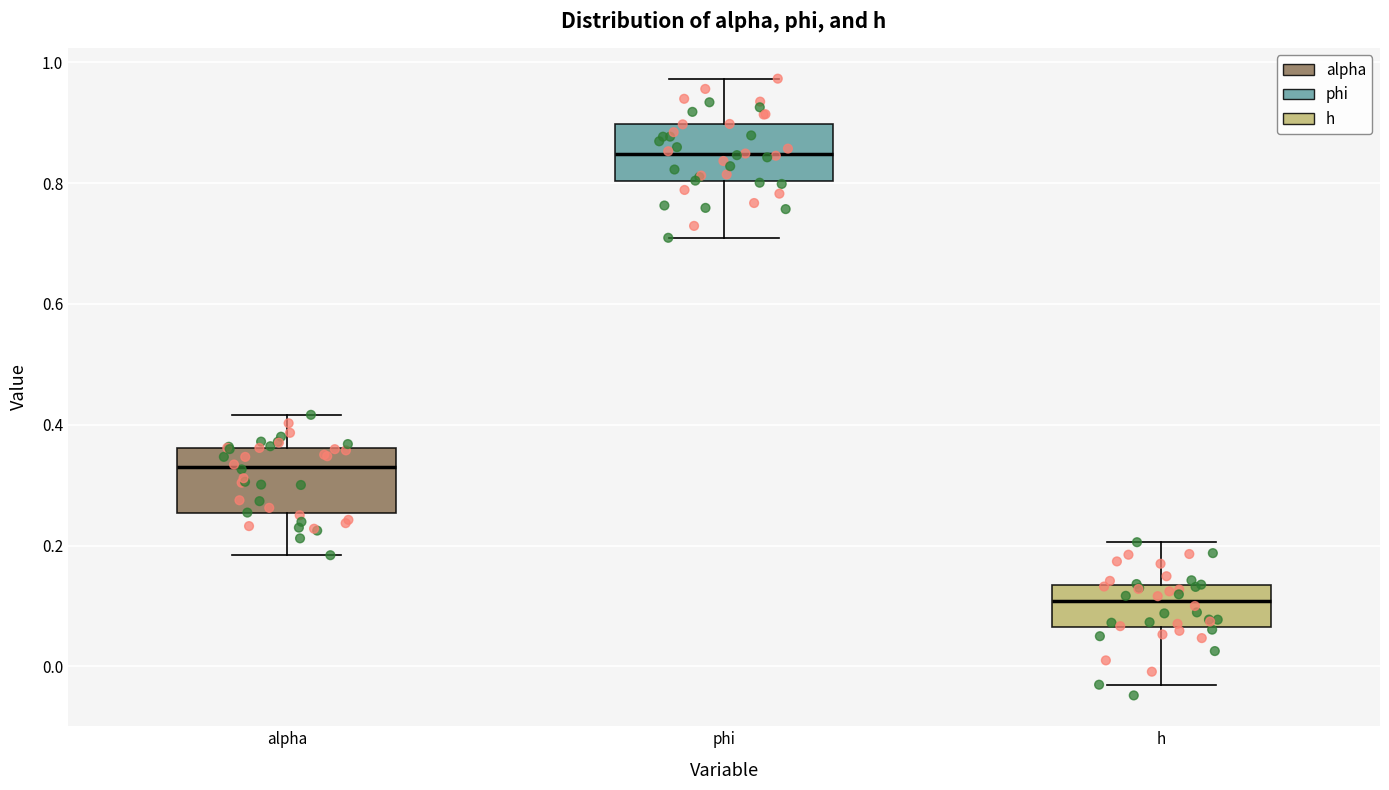

Reading left to right, transcribe this box plot: for each box, give where its median line is, the range the box spans, and where its two whiskers end, as read against the y-axis. The values are not printed on the chart, so give them approximately, as read against the axis.

alpha: median 0.34, box 0.26 to 0.36, whiskers 0.18 to 0.42
phi: median 0.84, box 0.80 to 0.90, whiskers 0.70 to 0.98
h: median 0.10, box 0.06 to 0.14, whiskers -0.04 to 0.20